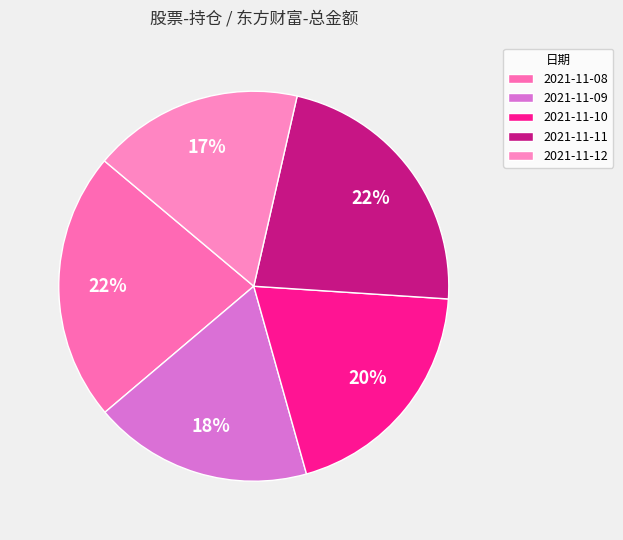

Count the number of slices in the pie.

5